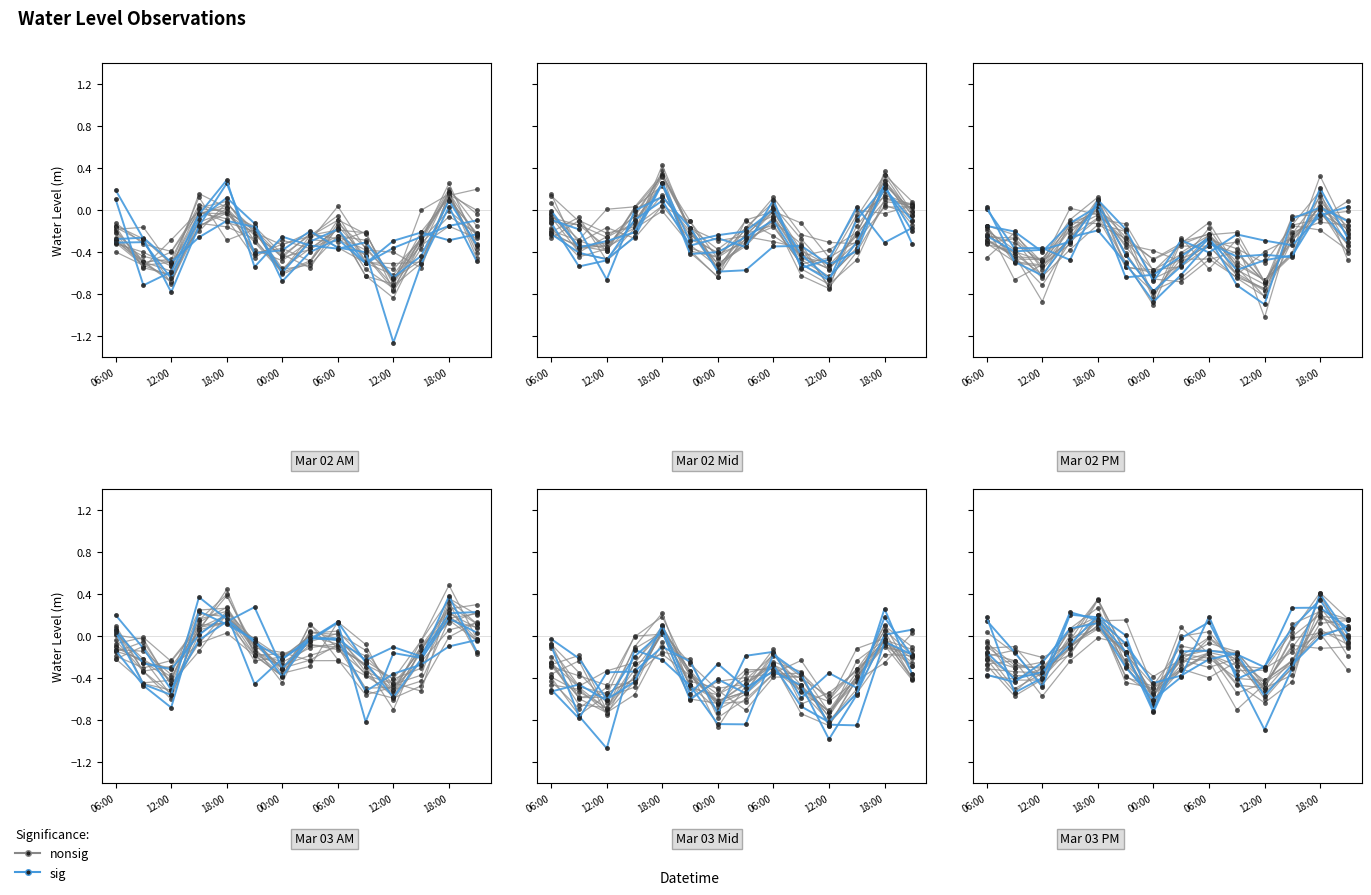

What is the sum of all sig values?

-4.2